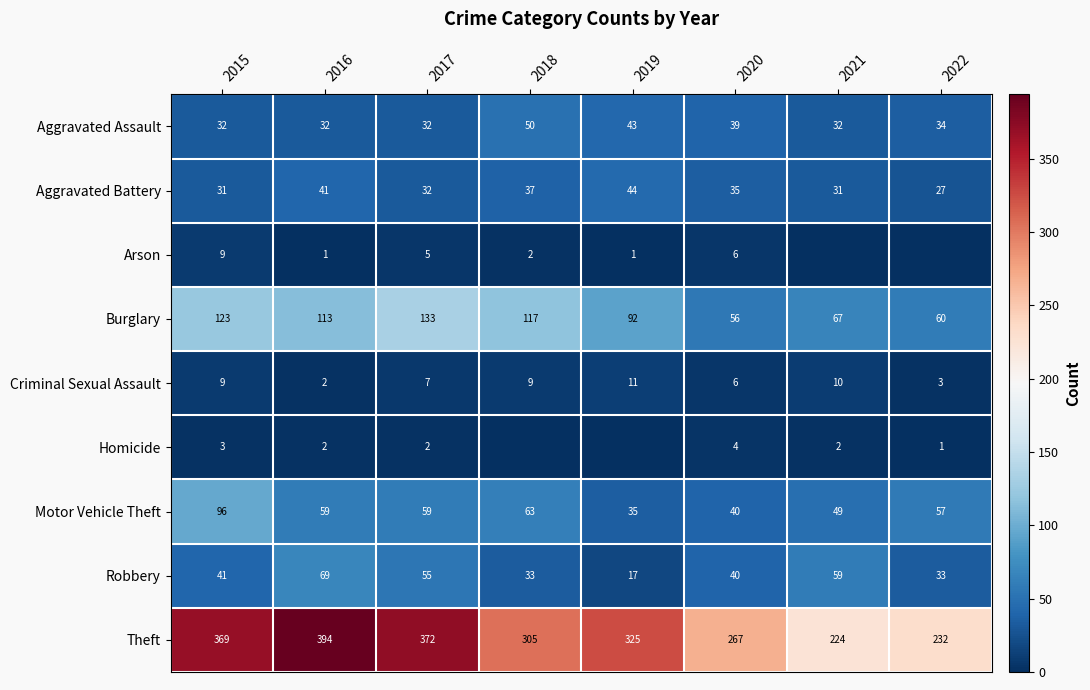

Count the Criminal Sexual Assault values in the range 6 to 10.

5